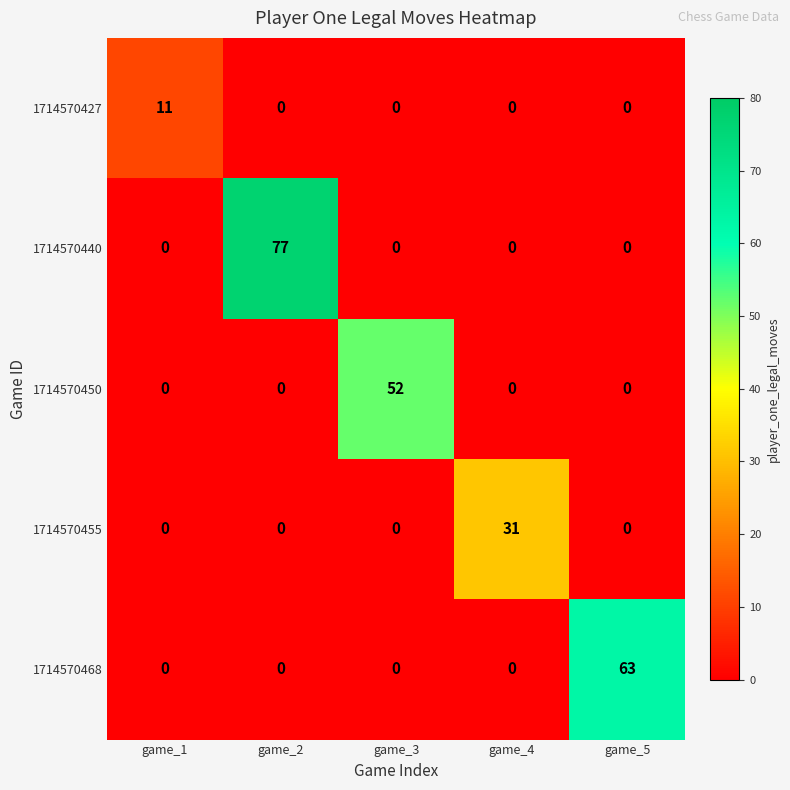

What is the total value across all series at game_2?

77